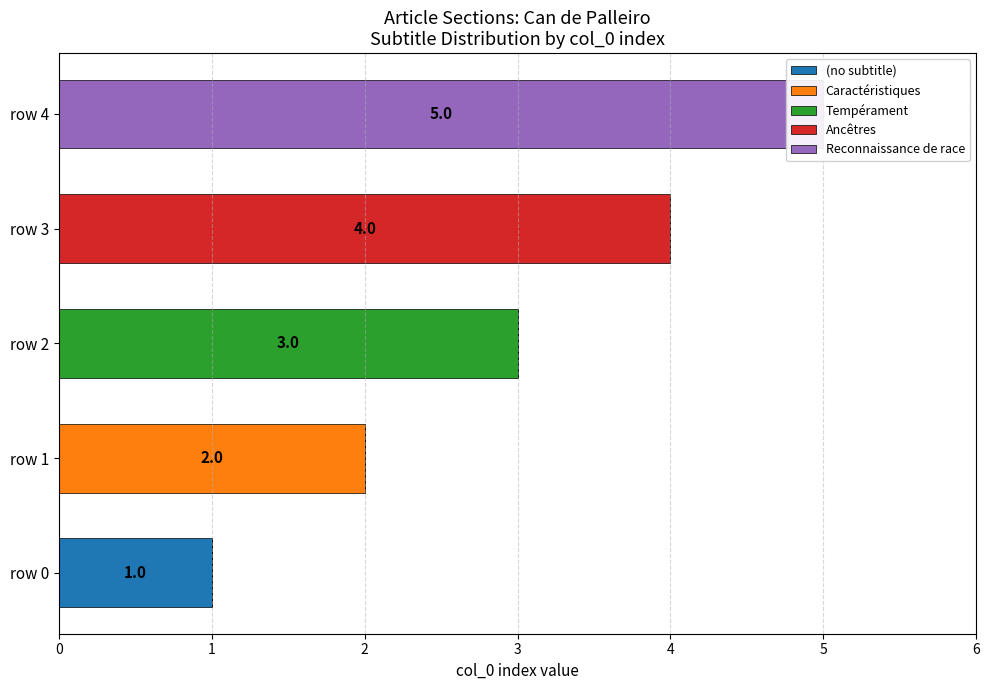

Which category has the highest value across all series?

row 4